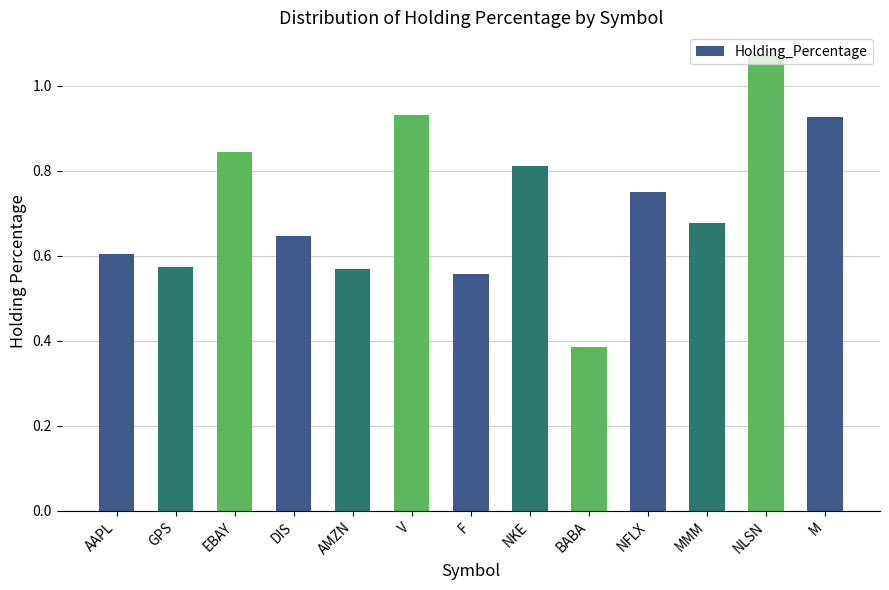

The value at EBAY is 1.3. True or false?

False